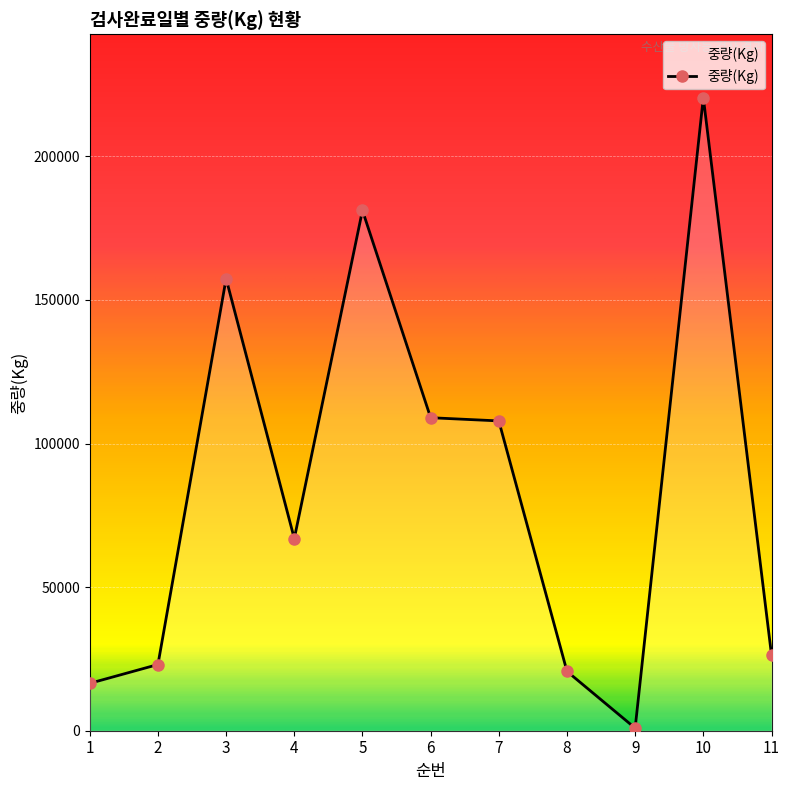

Is it true that the value at 10 is 220467?

True